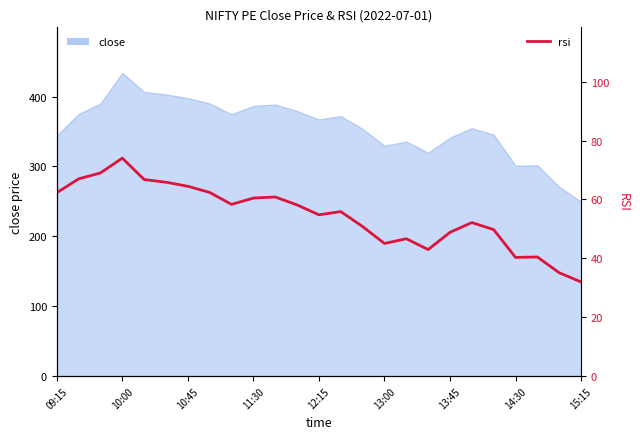

What is the label of the 5th point from the left?

12:15